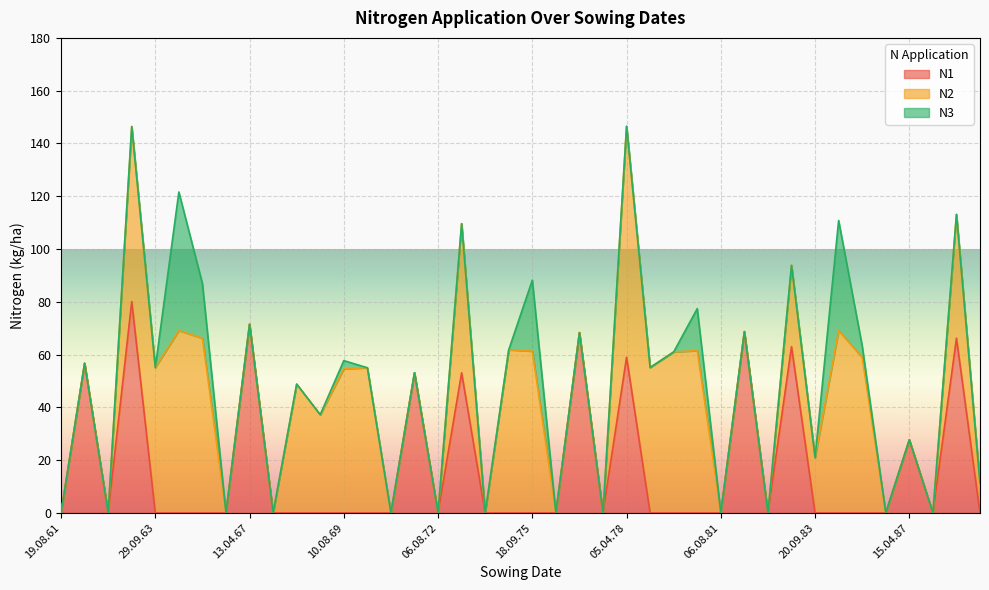

In N1, how many points are lower than both neighbors (excluding endpoints)?

5